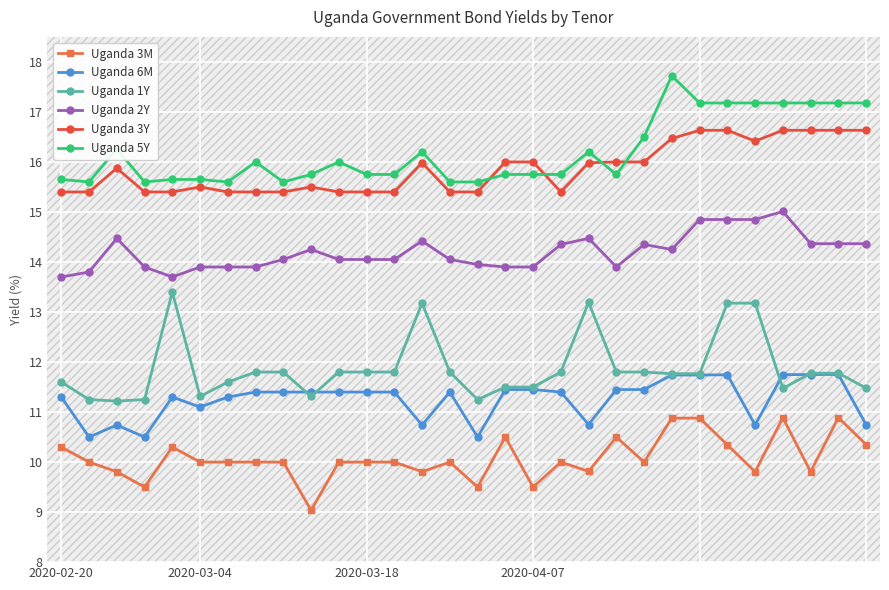

What is the sum of all Uganda 3Y values?

475.7